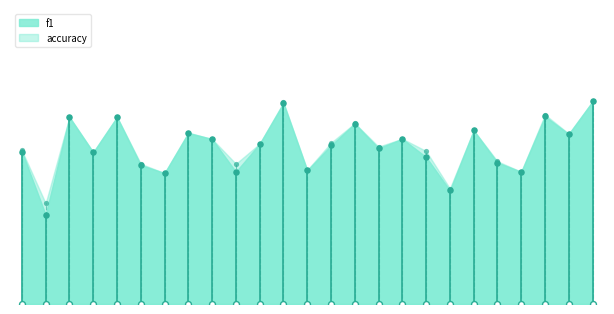

Which series has the largest Y range (max minus min)?

f1